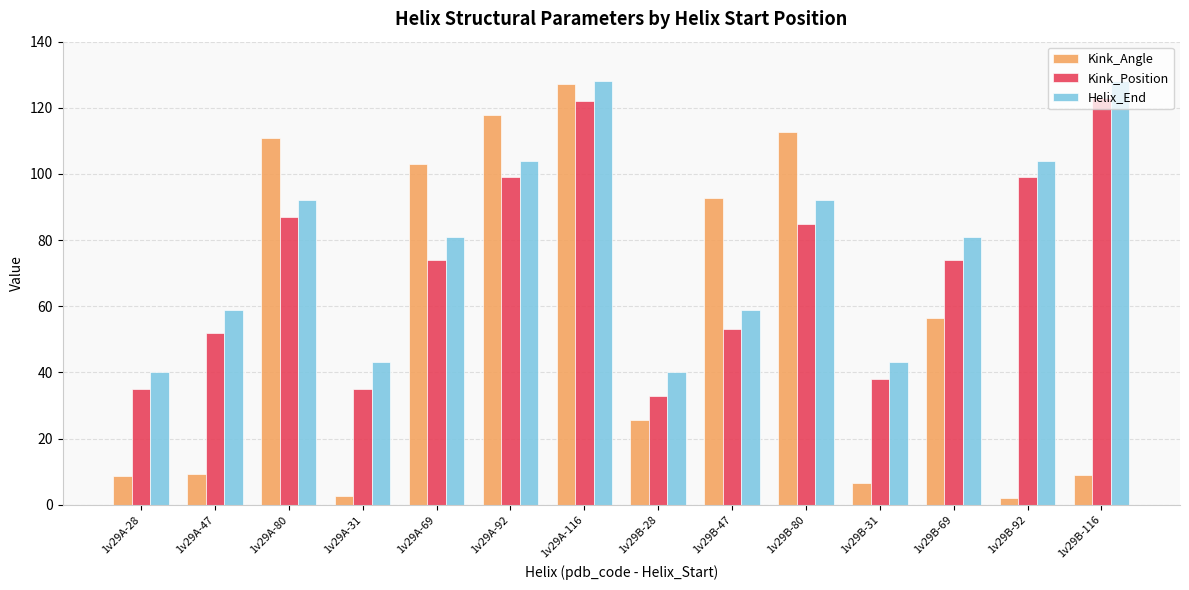

The value of Helix_End at 1v29B-80 is 92.0. True or false?

True